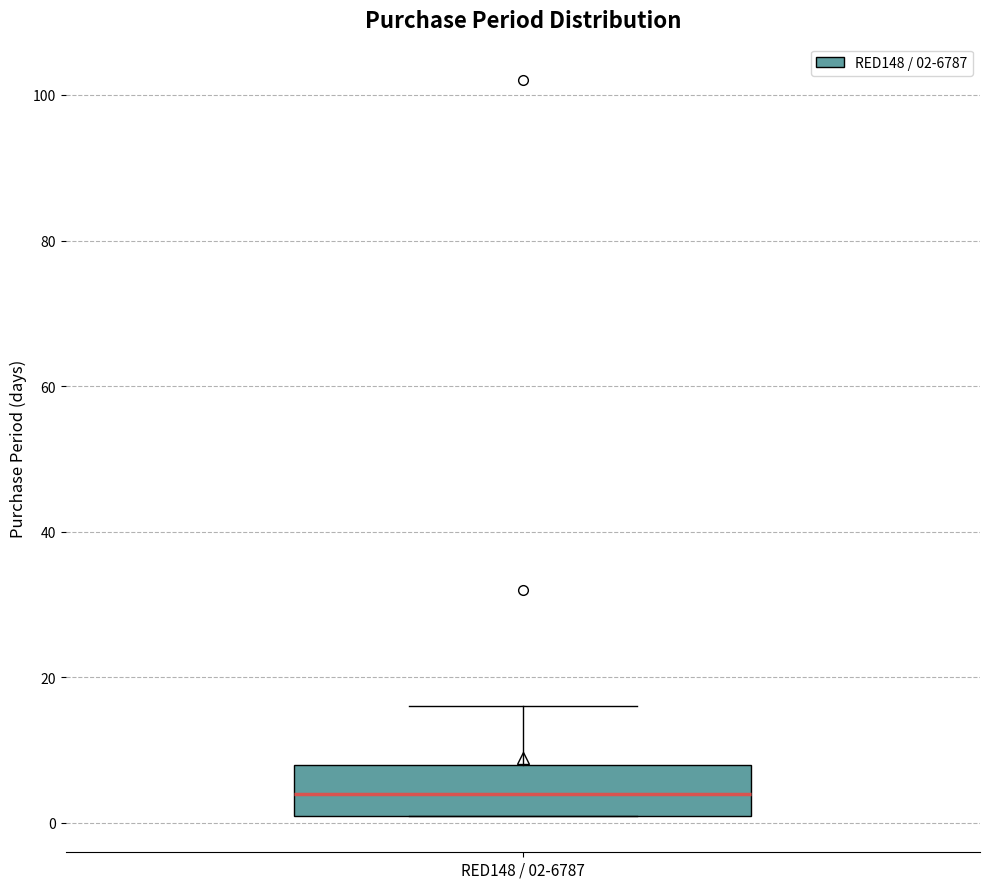

Where is the lower edge of the box for RED148 / 02-6787 on the y-axis? The values are not printed on the chart, so give them approximately, as read against the axis.

2